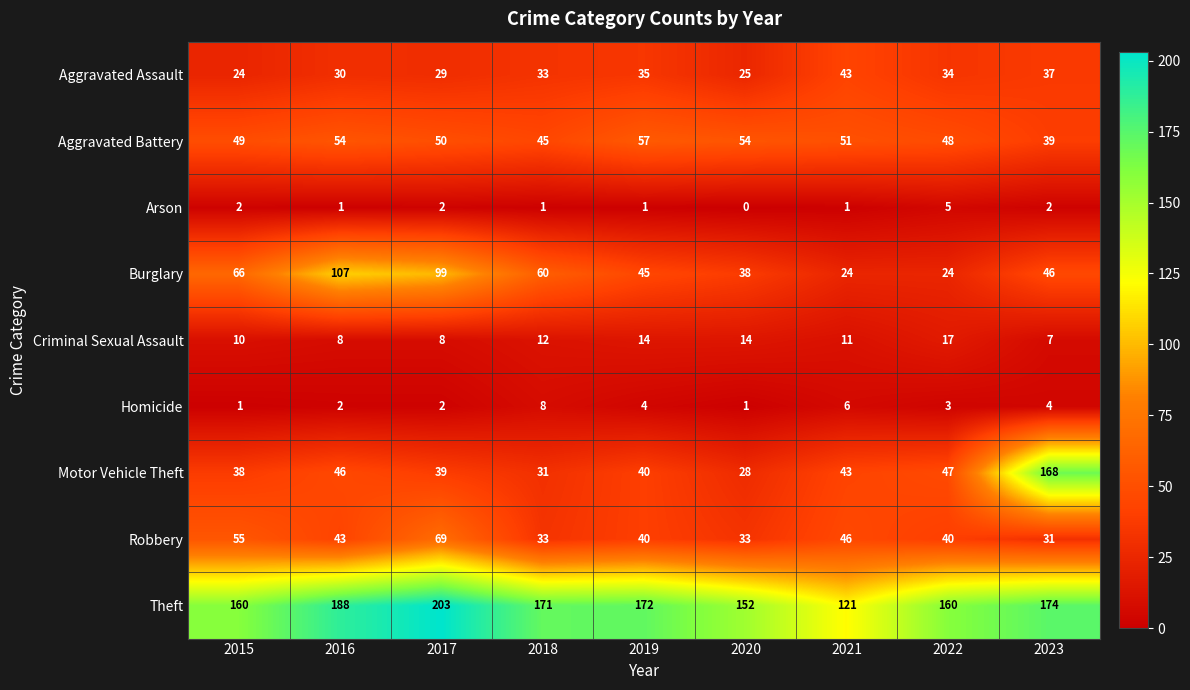

How many data points does each series have?

9